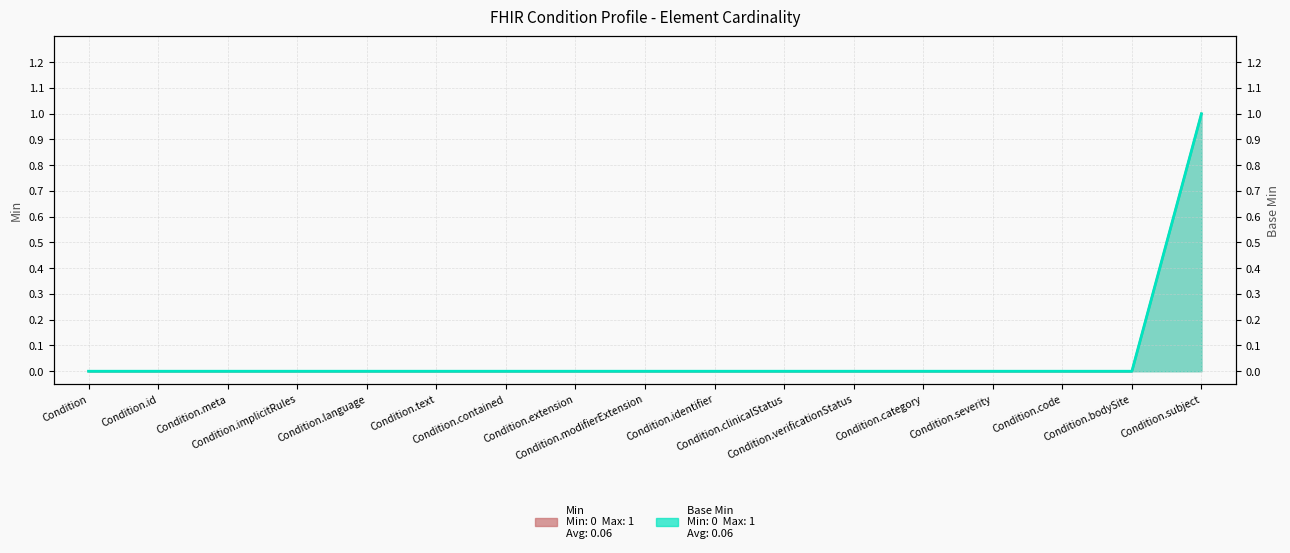

Which series has the largest range (max minus min)?

Min